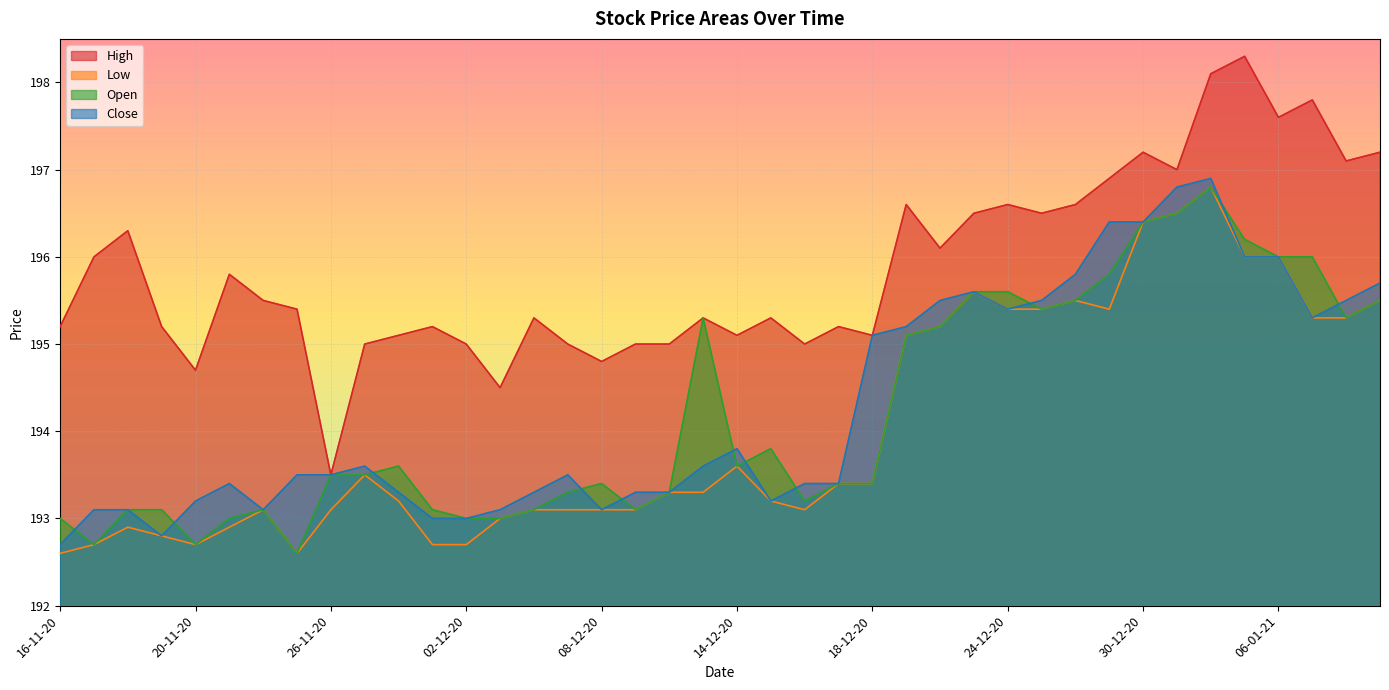

Reading left to right, transcribe all the data shown in this chart.

High: 16-11-20=195.2	17-11-20=196.0	18-11-20=196.3	19-11-20=195.2	20-11-20=194.7	23-11-20=195.8	24-11-20=195.5	25-11-20=195.4	26-11-20=193.5	27-11-20=195.0	30-11-20=195.1	01-12-20=195.2	02-12-20=195.0	03-12-20=194.5	04-12-20=195.3	07-12-20=195.0	08-12-20=194.8	09-12-20=195.0	10-12-20=195.0	11-12-20=195.3	14-12-20=195.1	15-12-20=195.3	16-12-20=195.0	17-12-20=195.2	18-12-20=195.1	21-12-20=196.6	22-12-20=196.1	23-12-20=196.5	24-12-20=196.6	25-12-20=196.5	28-12-20=196.6	29-12-20=196.9	30-12-20=197.2	31-12-20=197.0	04-01-21=198.1	05-01-21=198.3	06-01-21=197.6	07-01-21=197.8	08-01-21=197.1	11-01-21=197.2
Low: 16-11-20=192.6	17-11-20=192.7	18-11-20=192.9	19-11-20=192.8	20-11-20=192.7	23-11-20=192.9	24-11-20=193.1	25-11-20=192.6	26-11-20=193.1	27-11-20=193.5	30-11-20=193.2	01-12-20=192.7	02-12-20=192.7	03-12-20=193.0	04-12-20=193.1	07-12-20=193.1	08-12-20=193.1	09-12-20=193.1	10-12-20=193.3	11-12-20=193.3	14-12-20=193.6	15-12-20=193.2	16-12-20=193.1	17-12-20=193.4	18-12-20=193.4	21-12-20=195.1	22-12-20=195.2	23-12-20=195.6	24-12-20=195.4	25-12-20=195.4	28-12-20=195.5	29-12-20=195.4	30-12-20=196.4	31-12-20=196.5	04-01-21=196.8	05-01-21=196.0	06-01-21=196.0	07-01-21=195.3	08-01-21=195.3	11-01-21=195.5
Open: 16-11-20=193.0	17-11-20=192.7	18-11-20=193.1	19-11-20=193.1	20-11-20=192.7	23-11-20=193.0	24-11-20=193.1	25-11-20=192.6	26-11-20=193.5	27-11-20=193.5	30-11-20=193.6	01-12-20=193.1	02-12-20=193.0	03-12-20=193.0	04-12-20=193.1	07-12-20=193.3	08-12-20=193.4	09-12-20=193.1	10-12-20=193.3	11-12-20=195.3	14-12-20=193.6	15-12-20=193.8	16-12-20=193.2	17-12-20=193.4	18-12-20=193.4	21-12-20=195.1	22-12-20=195.2	23-12-20=195.6	24-12-20=195.6	25-12-20=195.4	28-12-20=195.5	29-12-20=195.8	30-12-20=196.4	31-12-20=196.5	04-01-21=196.8	05-01-21=196.2	06-01-21=196.0	07-01-21=196.0	08-01-21=195.3	11-01-21=195.5
Close: 16-11-20=192.7	17-11-20=193.1	18-11-20=193.1	19-11-20=192.8	20-11-20=193.2	23-11-20=193.4	24-11-20=193.1	25-11-20=193.5	26-11-20=193.5	27-11-20=193.6	30-11-20=193.3	01-12-20=193.0	02-12-20=193.0	03-12-20=193.1	04-12-20=193.3	07-12-20=193.5	08-12-20=193.1	09-12-20=193.3	10-12-20=193.3	11-12-20=193.6	14-12-20=193.8	15-12-20=193.2	16-12-20=193.4	17-12-20=193.4	18-12-20=195.1	21-12-20=195.2	22-12-20=195.5	23-12-20=195.6	24-12-20=195.4	25-12-20=195.5	28-12-20=195.8	29-12-20=196.4	30-12-20=196.4	31-12-20=196.8	04-01-21=196.9	05-01-21=196.0	06-01-21=196.0	07-01-21=195.3	08-01-21=195.5	11-01-21=195.7